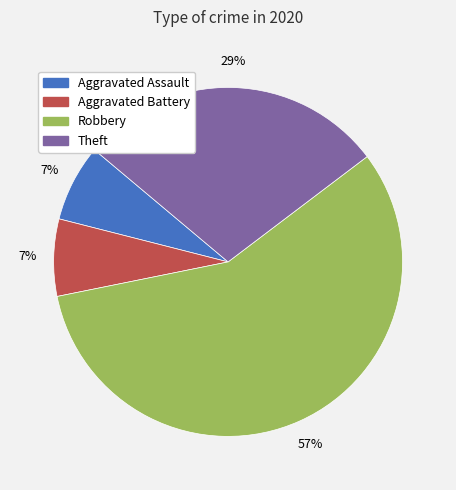

Is the sum of Theft and Robbery greater than half?

Yes